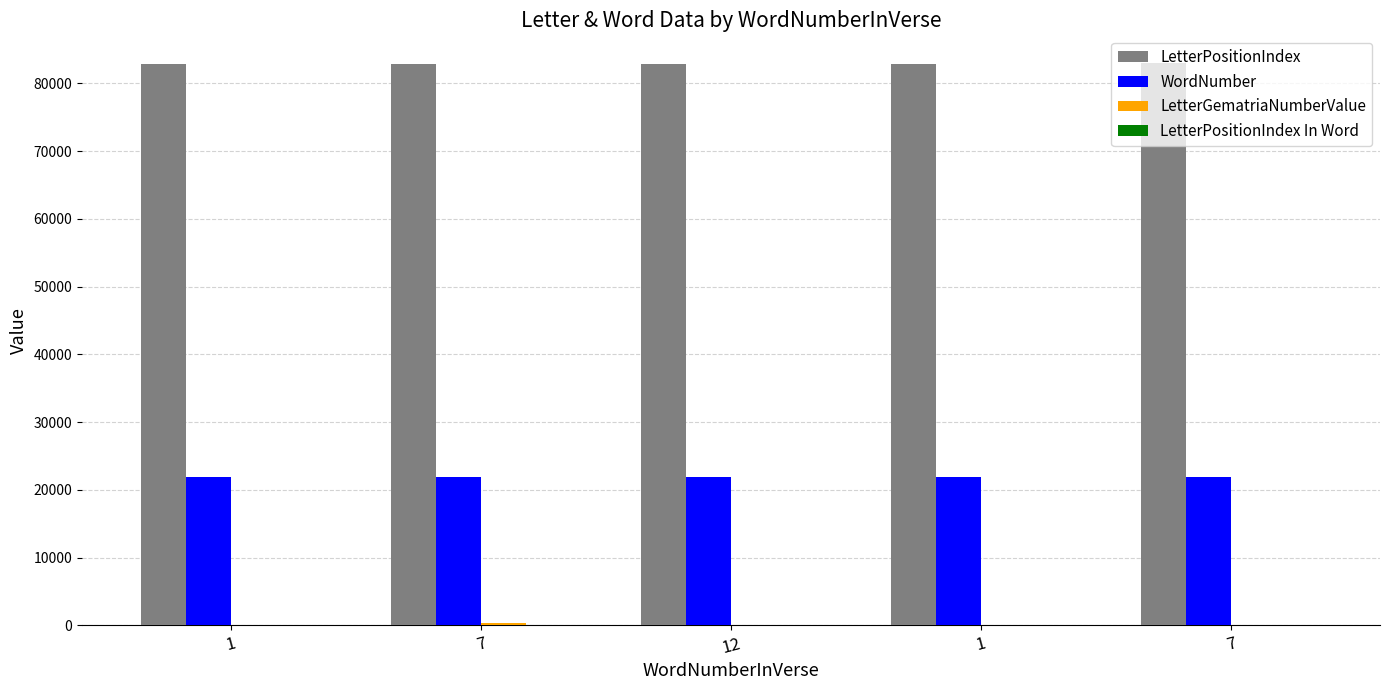

Which has a higher value, 1 or 12?

12